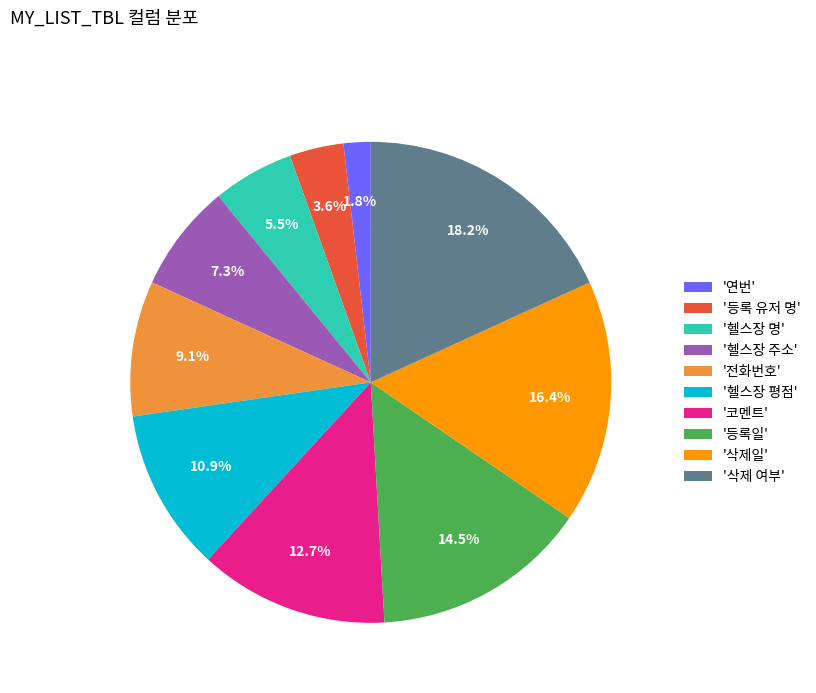

To the nearest percent, what is the average slice percentage?

10%